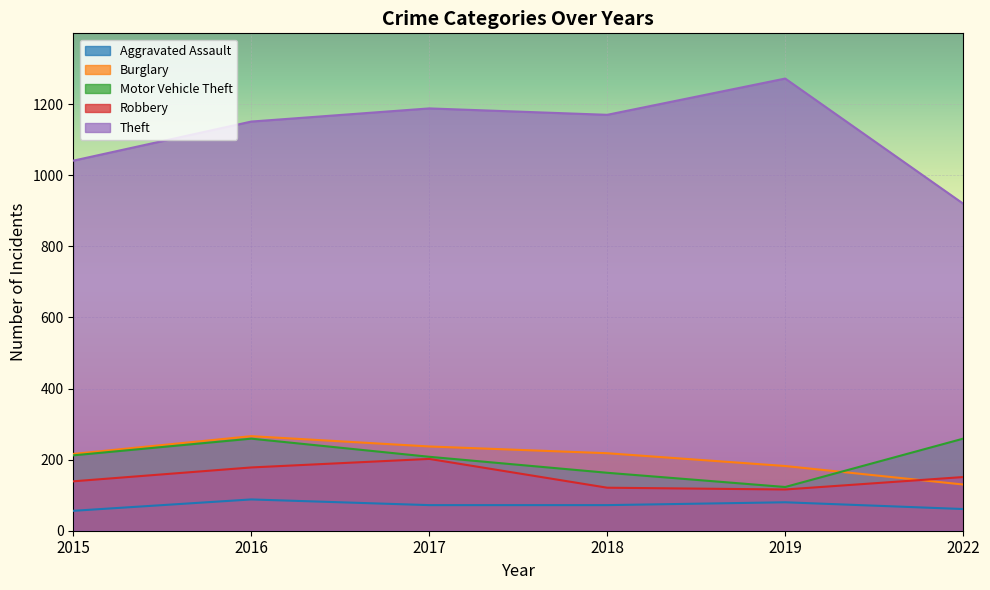

At which label is Motor Vehicle Theft closest to 191?

2017